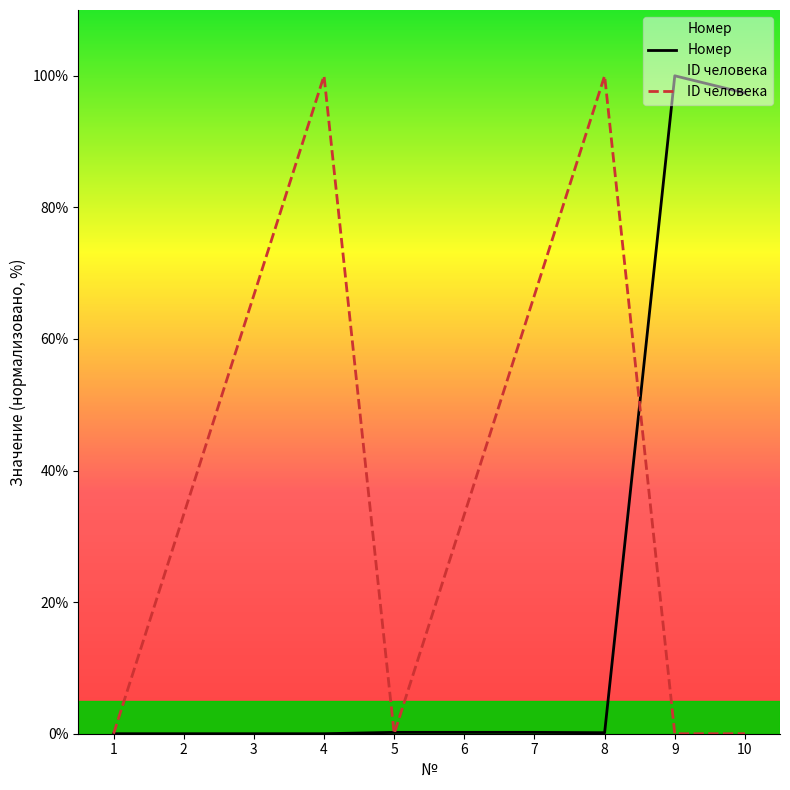

Reading left to right, list all the values displayed in this chart.

Номер: 1=0.0	2=0.0	3=0.0	4=0.0	5=0.2	6=0.2	7=0.2	8=0.2	9=100.0	10=97.4
ID человека: 1=0.0	2=33.3	3=66.7	4=100.0	5=0.0	6=33.3	7=66.7	8=100.0	9=0.0	10=0.0